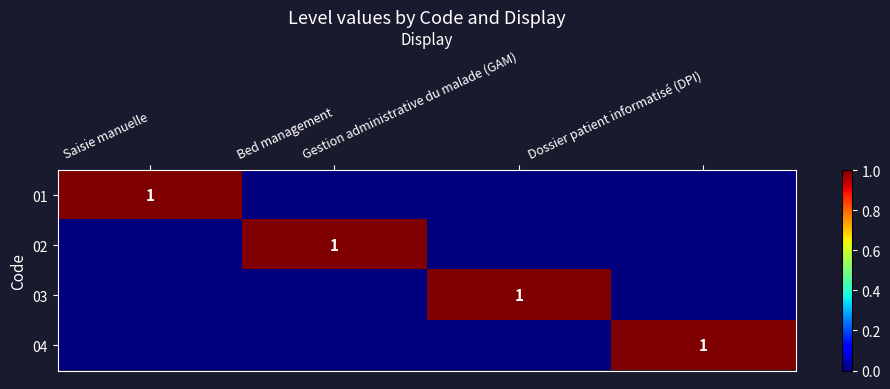

Which label corresponds to the smallest value in the chart?

Bed management